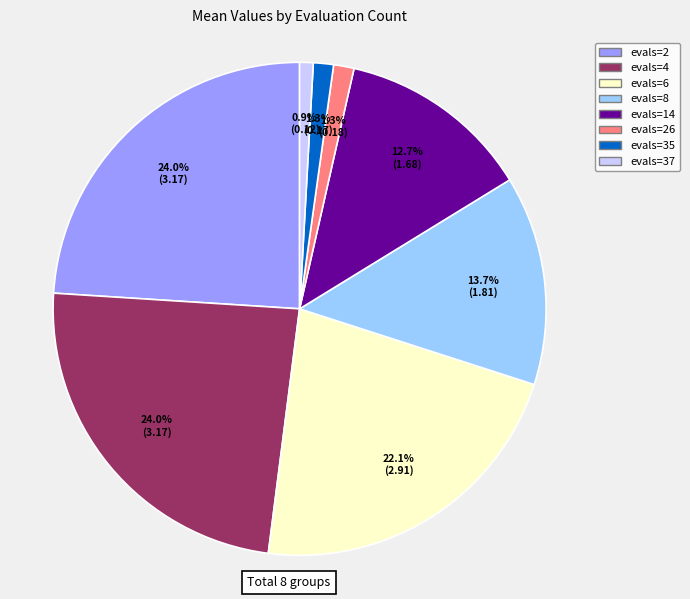

Between evals=4 and evals=14, which is larger?

evals=4